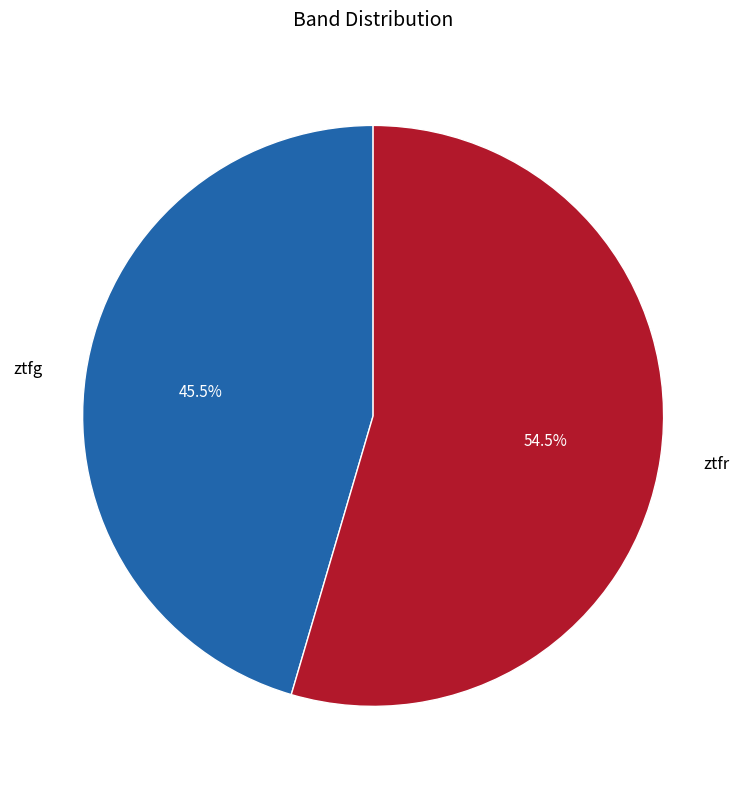

Which category has the biggest portion of the pie?

ztfr